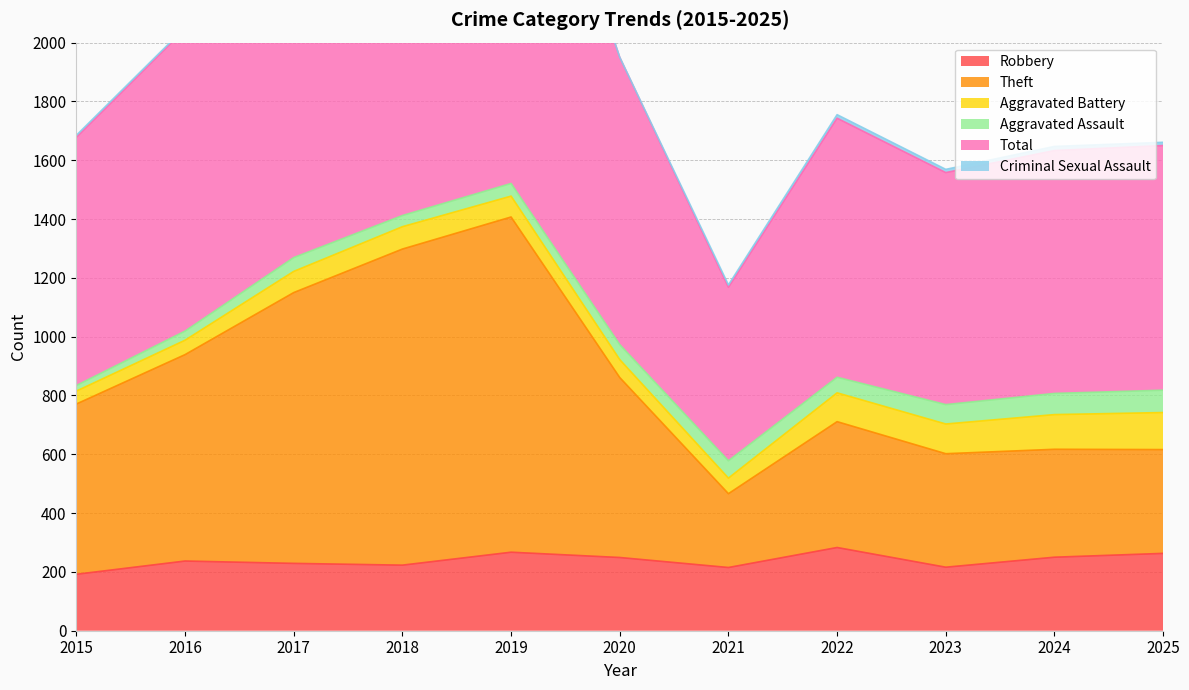

At how many categories does at least one series exceed 835?

11